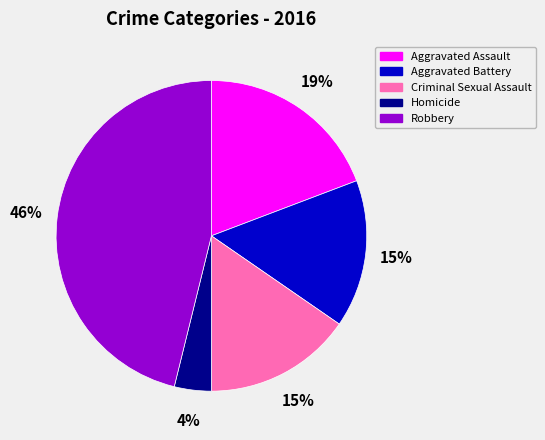

Which slice is the largest?

Robbery